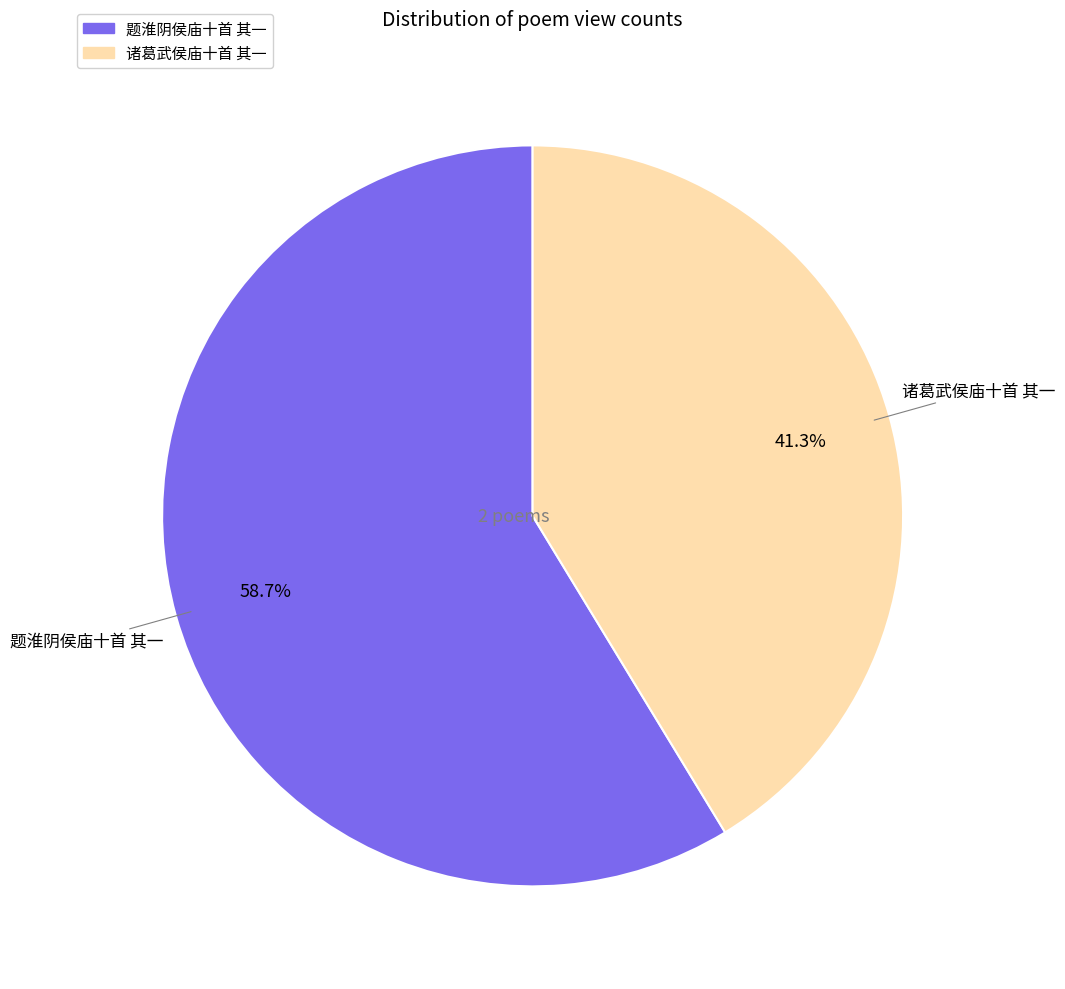

Which category has the biggest portion of the pie?

题淮阴侯庙十首 其一